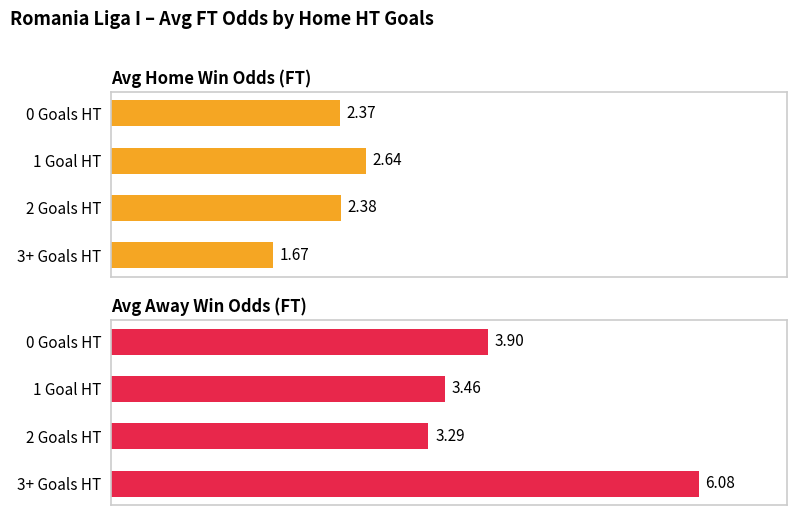

How many bars are there in total?

8